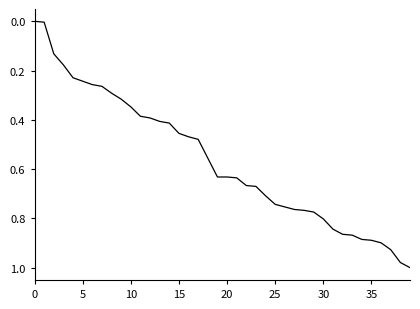

What is the label of the 30th point from the right?

10